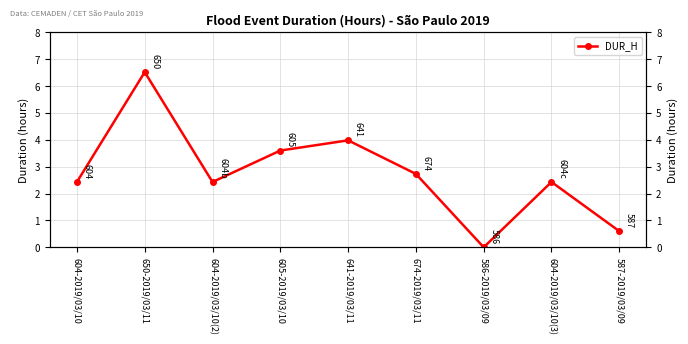

What position from the right is 650-2019/03/11?

8